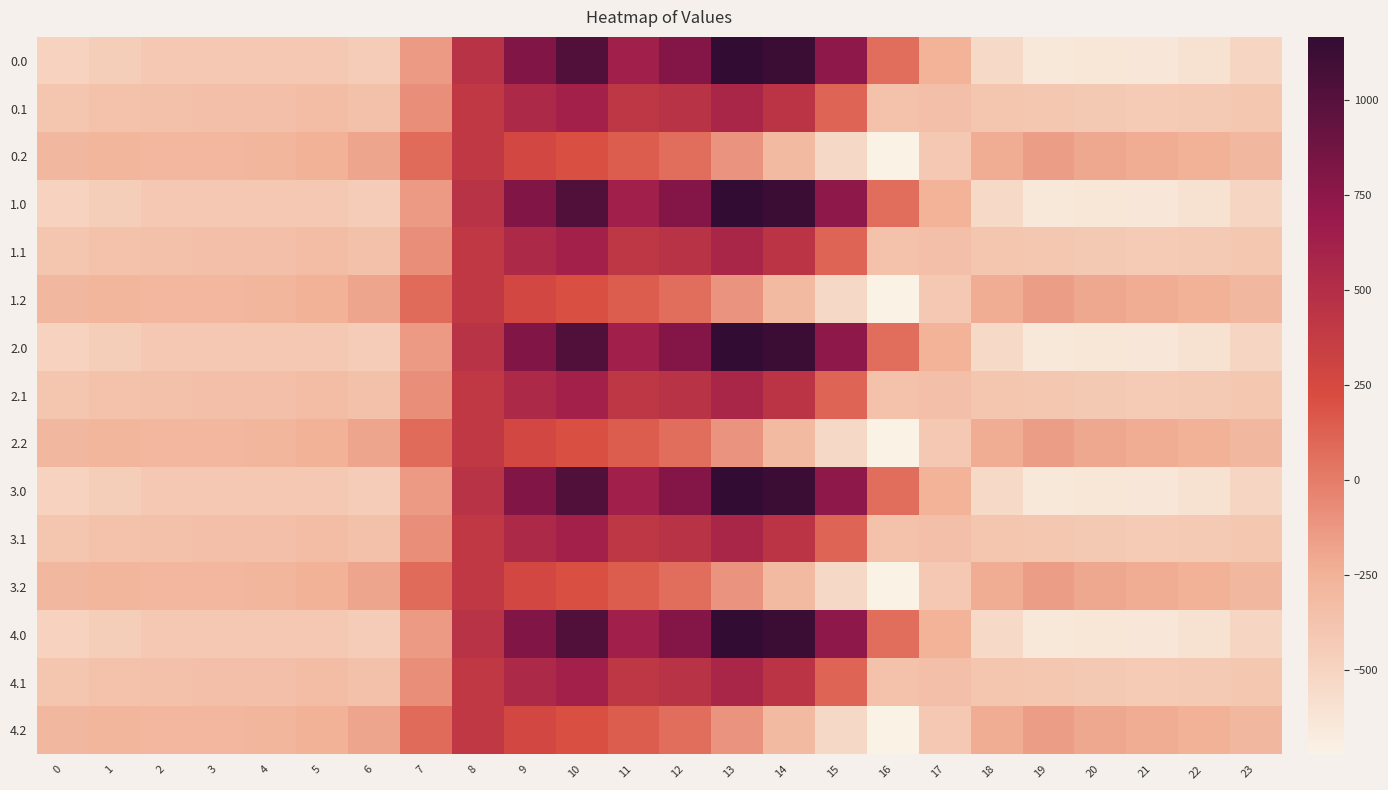

Which has a higher value, 1 or 6?

6